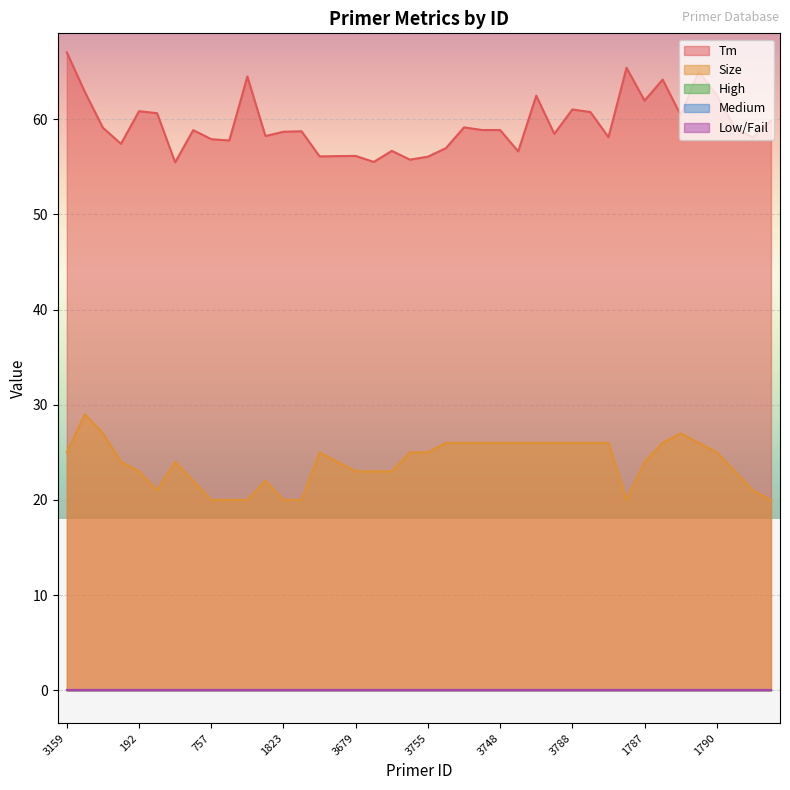

The Tm series shows 34.9 at 3788. True or false?

False